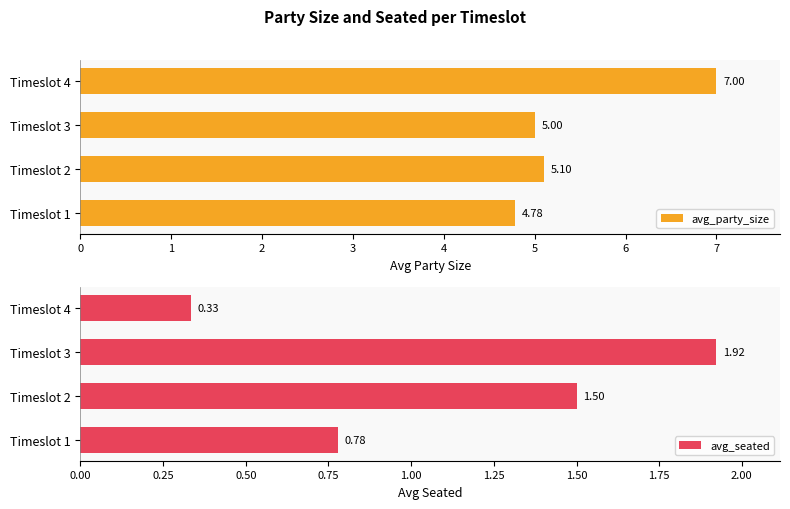

What is the sum of all avg_seated values?

4.5